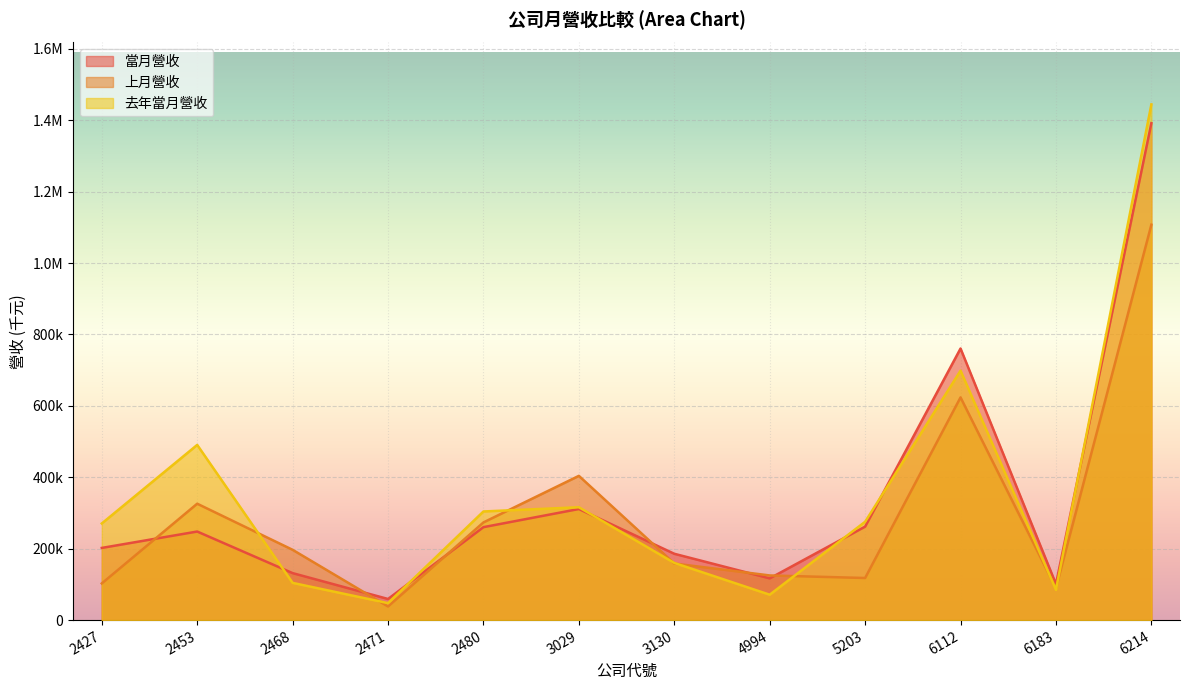

What is the approximate value of 當月營收 at 6112?

760719